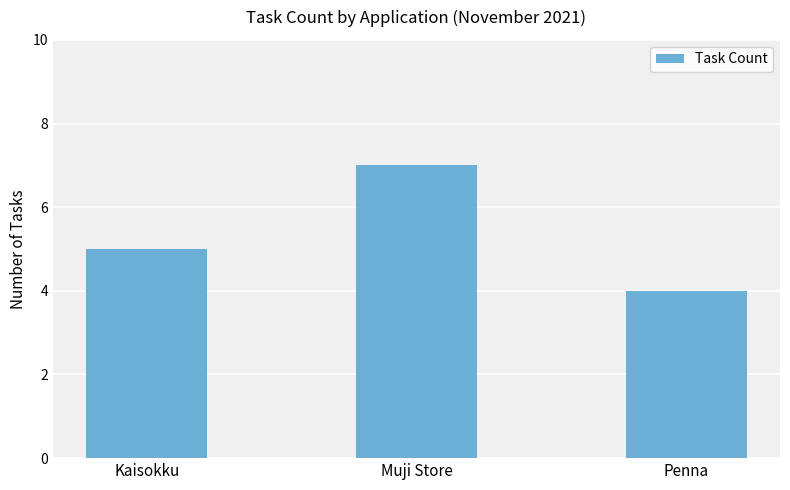

Count the number of categories in the chart.

3